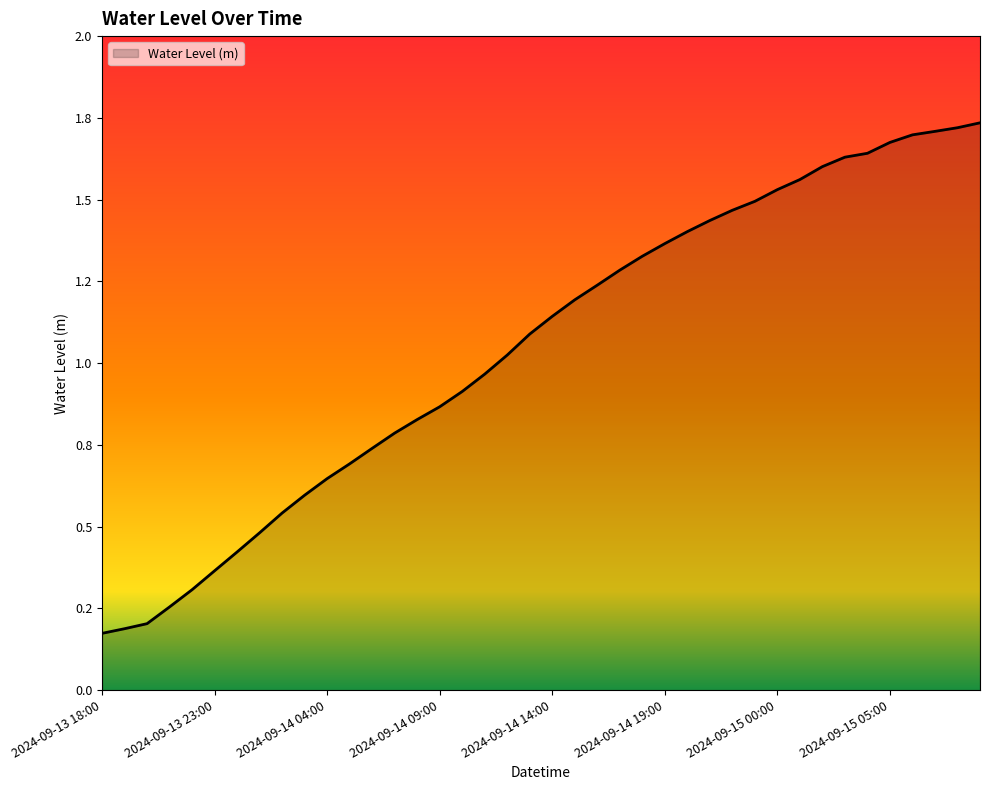

Does the chart display data point markers on the line(s)?

No